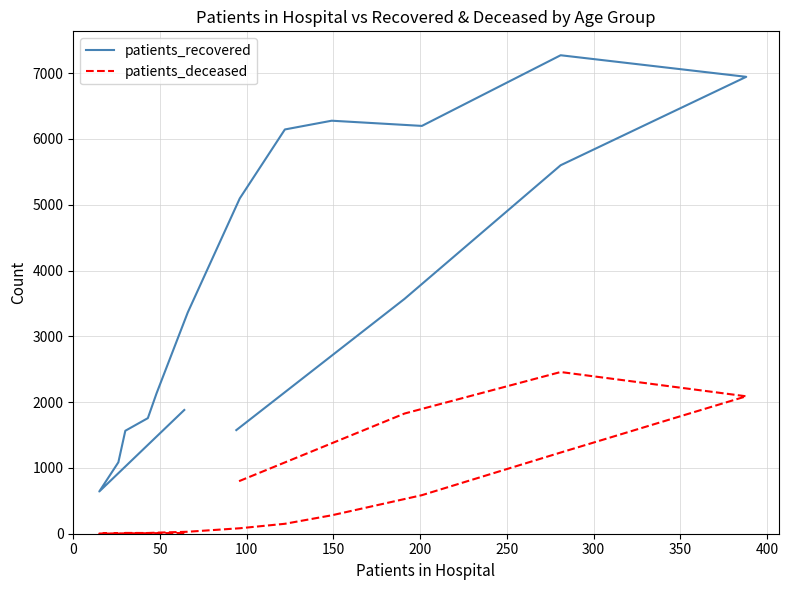

True or false: patients_recovered and patients_deceased intersect in this chart.

False